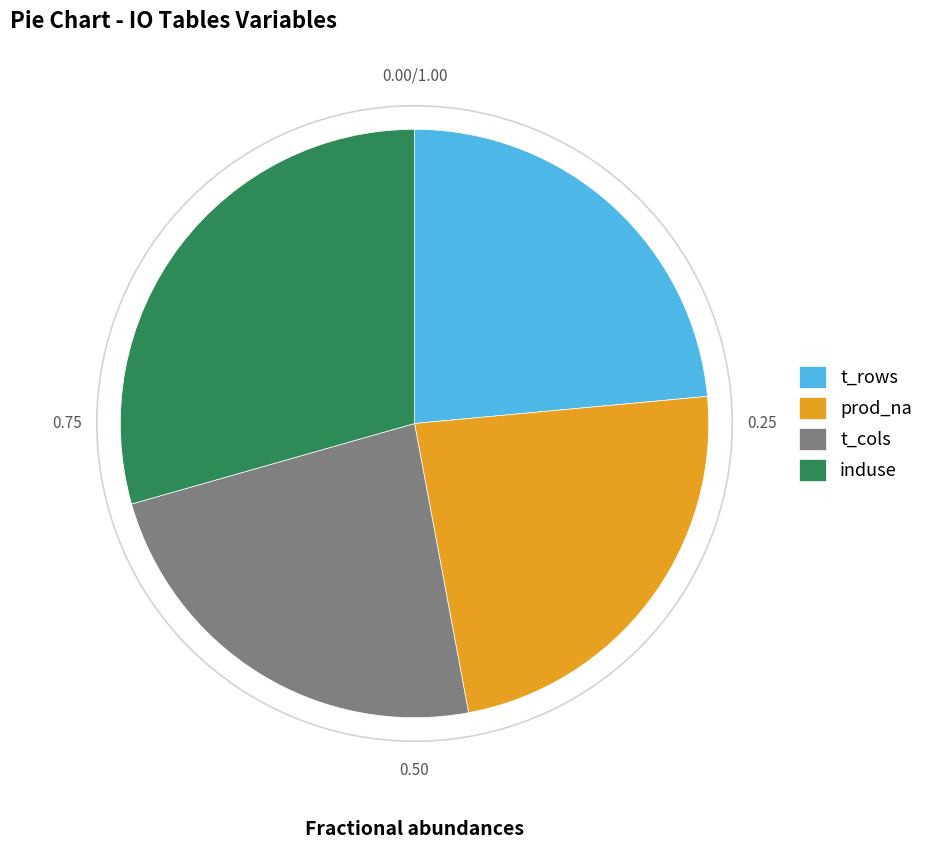

What is the largest slice in the pie chart?

induse